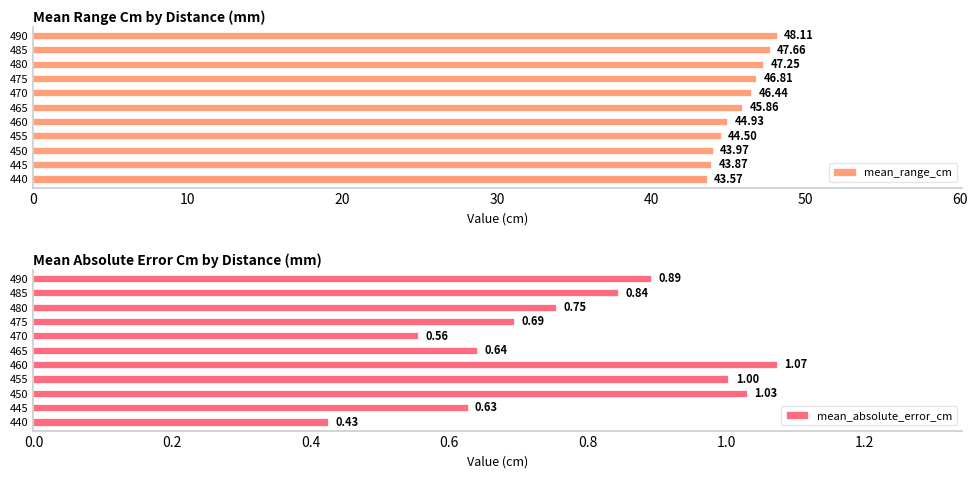

True or false: mean_range_cm has a value of 73.0 at 485.

False